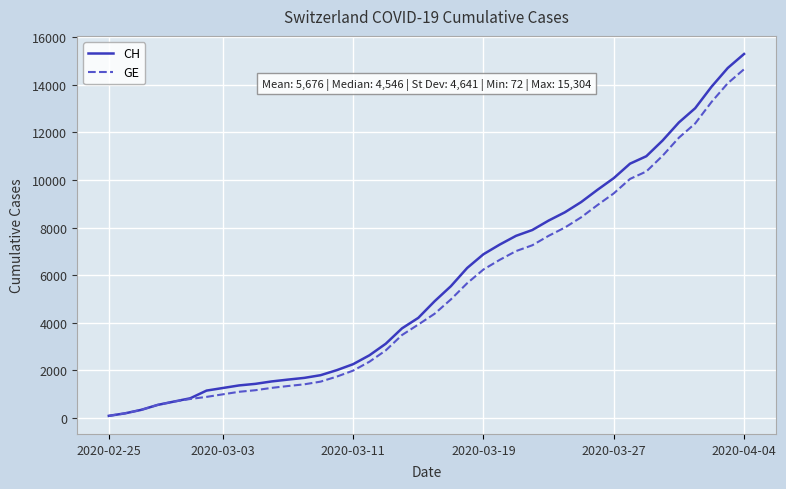

What is the highest value of the CH series?

15304